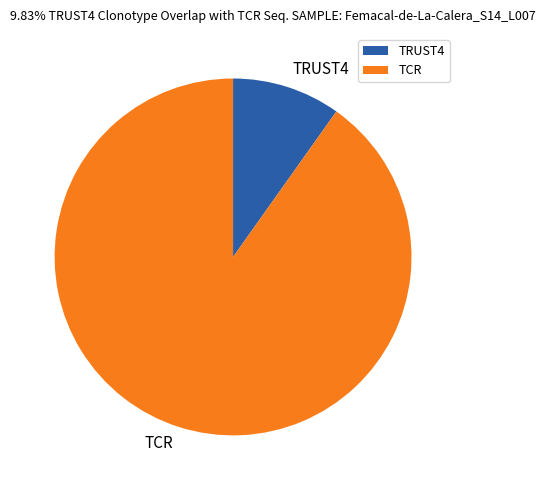

How many segments does this pie chart have?

2